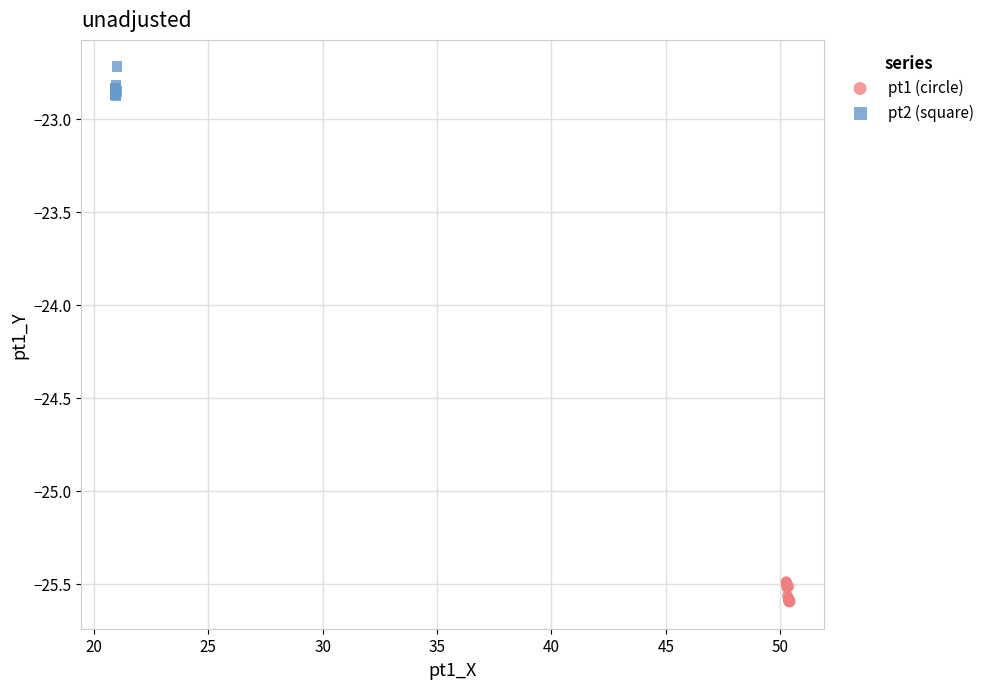

Which series contains the highest Y value?

pt2 (square)